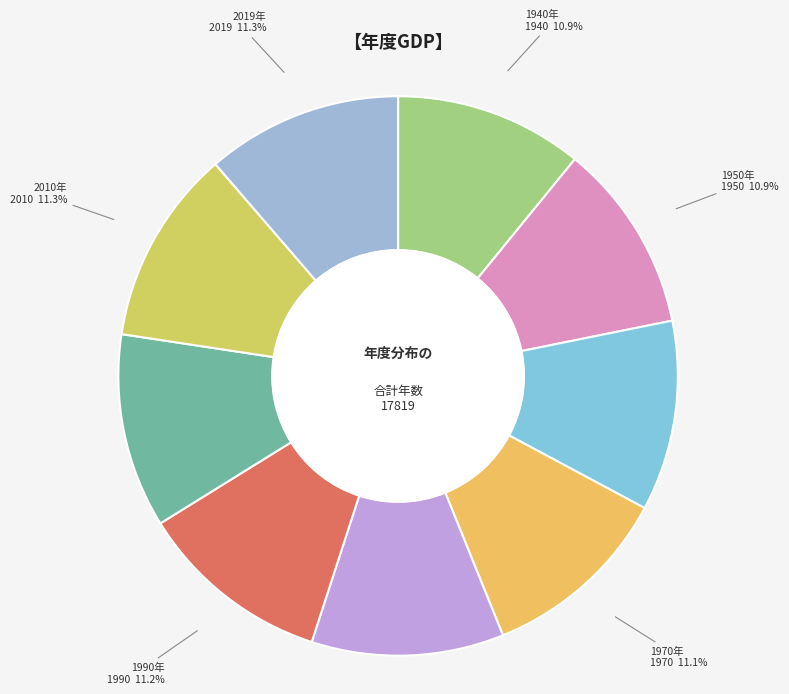

The 1970 slice represents 11% of the pie. True or false?

True